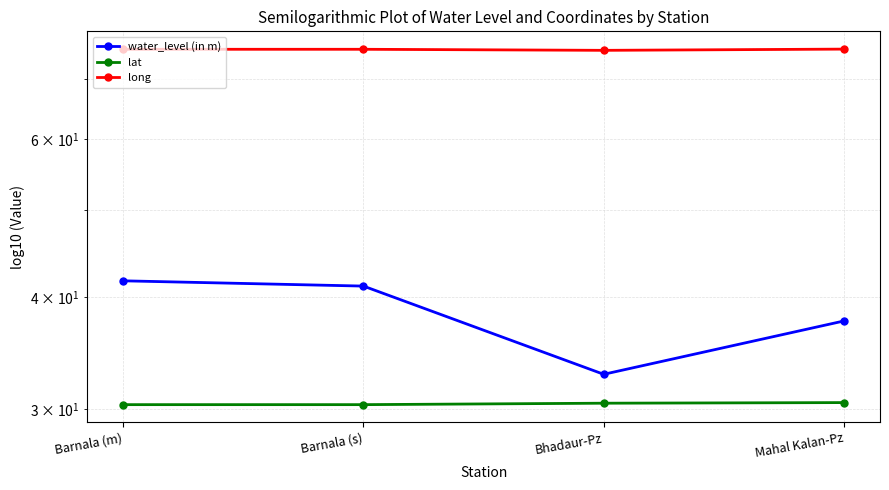

What is the maximum value shown in the chart?

75.6